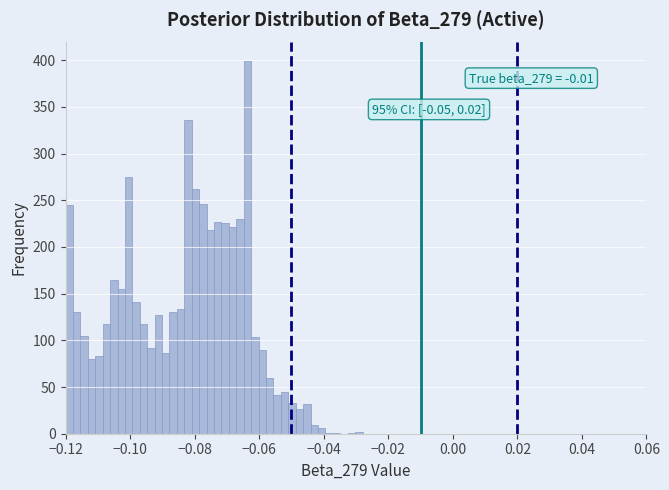

Read against the x-axis, roughly where is the centre of the tallest bar?

-0.064